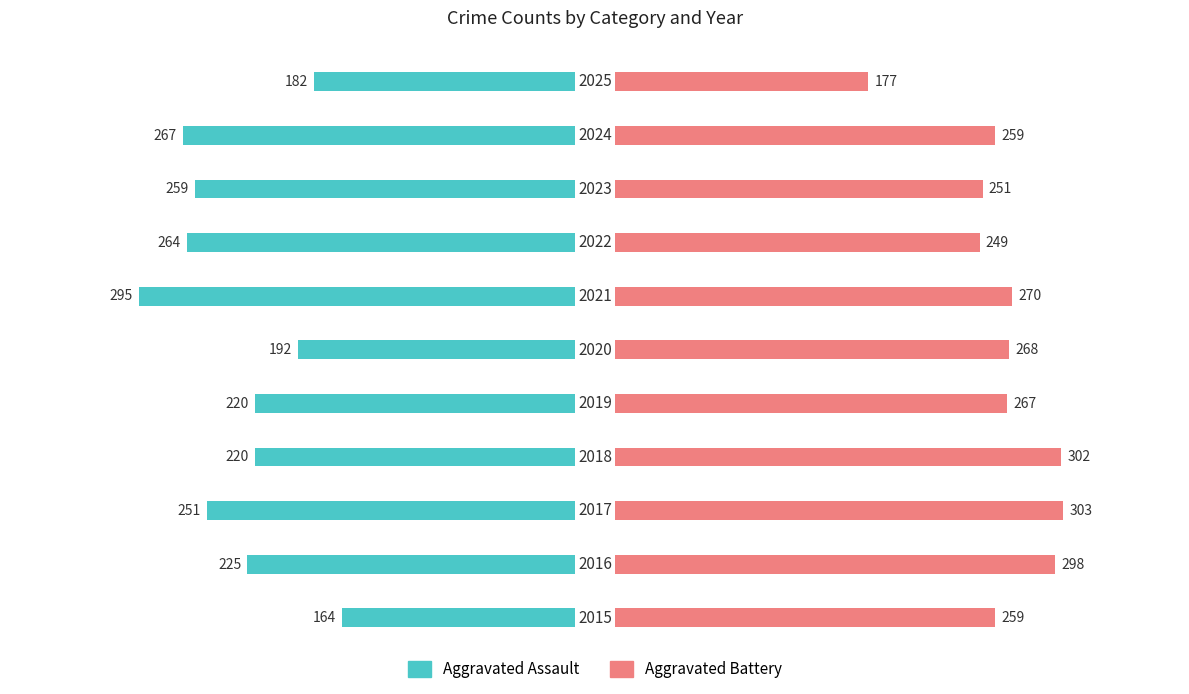

What is the approximate value of Aggravated Battery at 6?

270